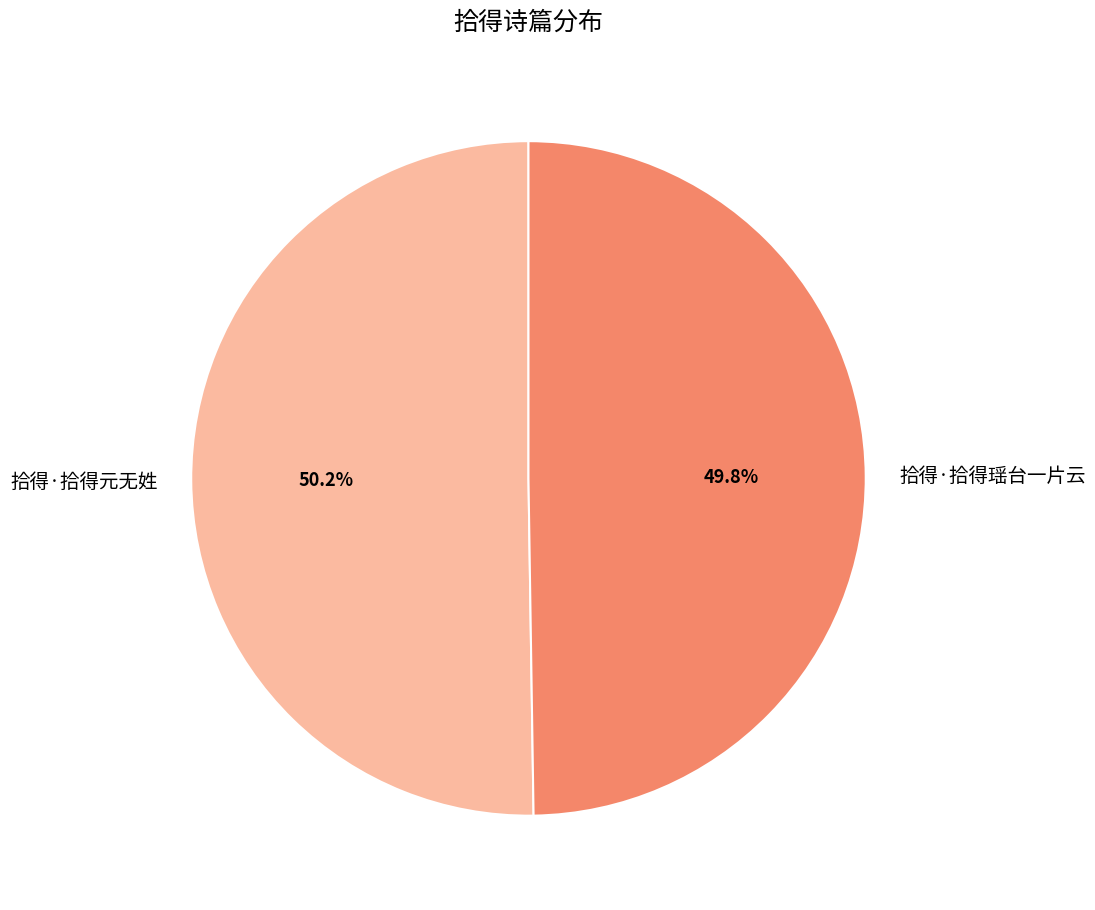

What is the ratio of the value at 拾得·拾得元无姓 to the value at 拾得·拾得瑶台一片云?

1.0